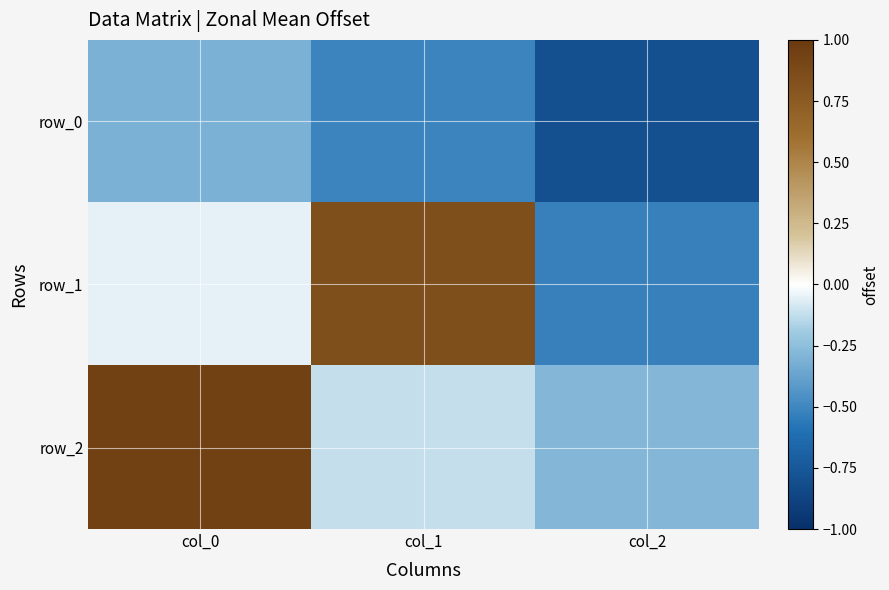

What is the difference between the row_2 values at col_0 and col_2?

1.2